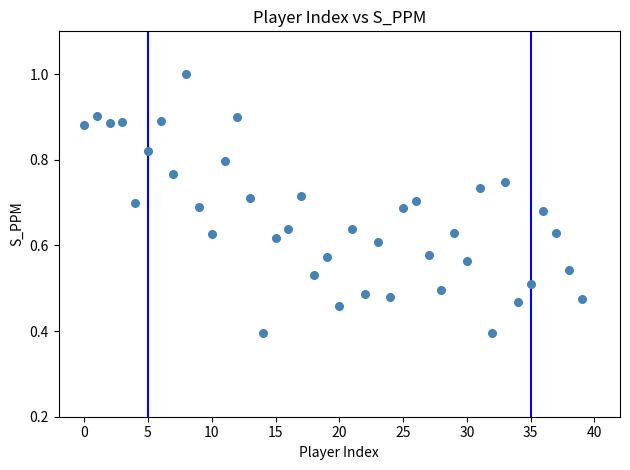

Count the number of points in this scatter plot.

40